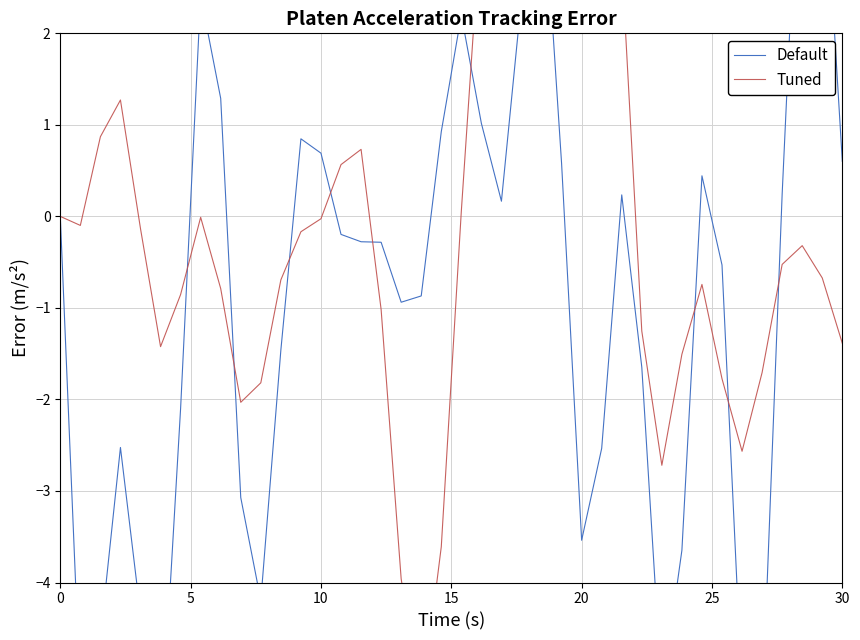

What is the difference between the second highest and second lowest values in the Default series?

9.7